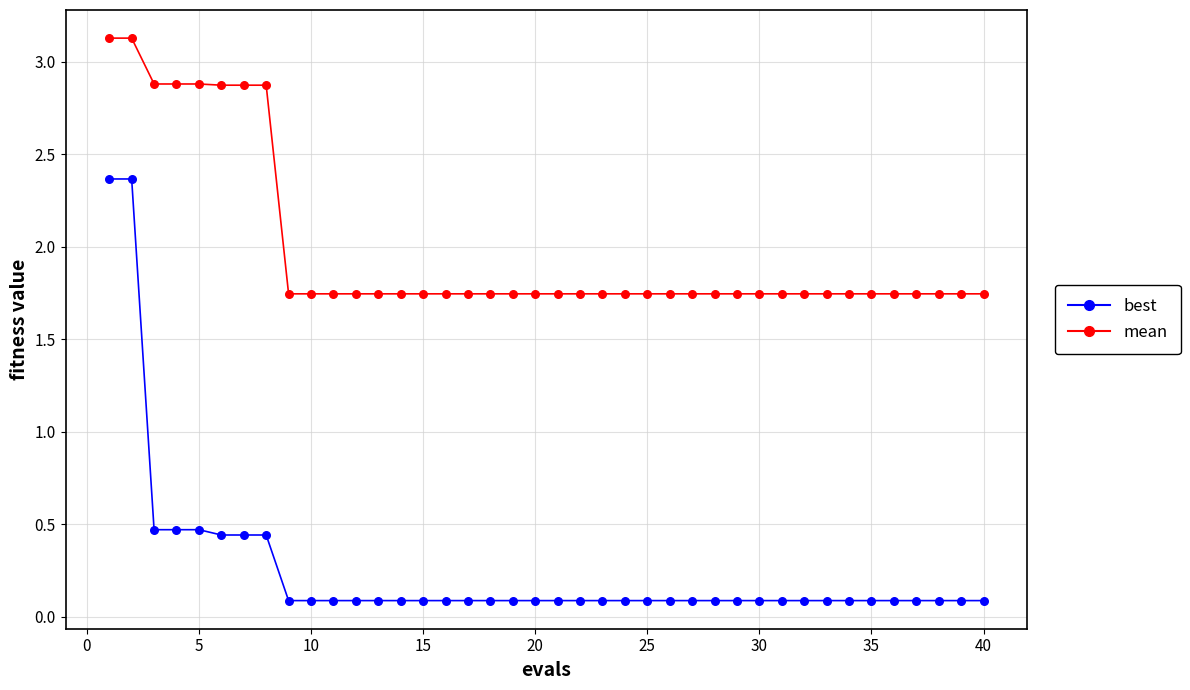

Which series contains the lowest Y value?

best